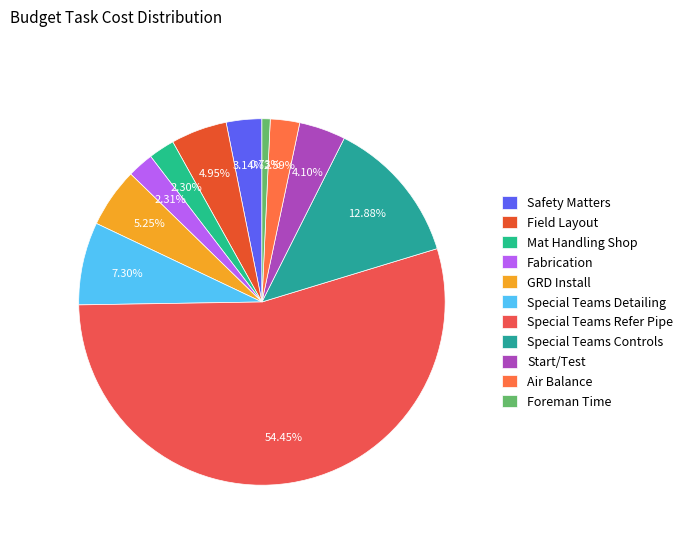

What is the ratio of the value at Safety Matters to the value at GRD Install?

0.6